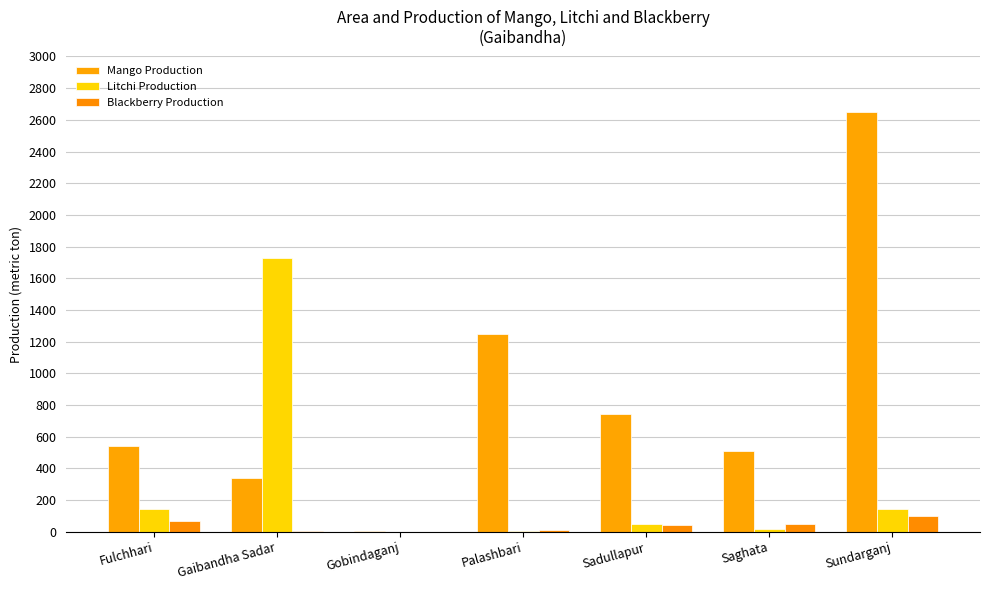

Which has a higher value, Saghata or Gobindaganj?

Saghata